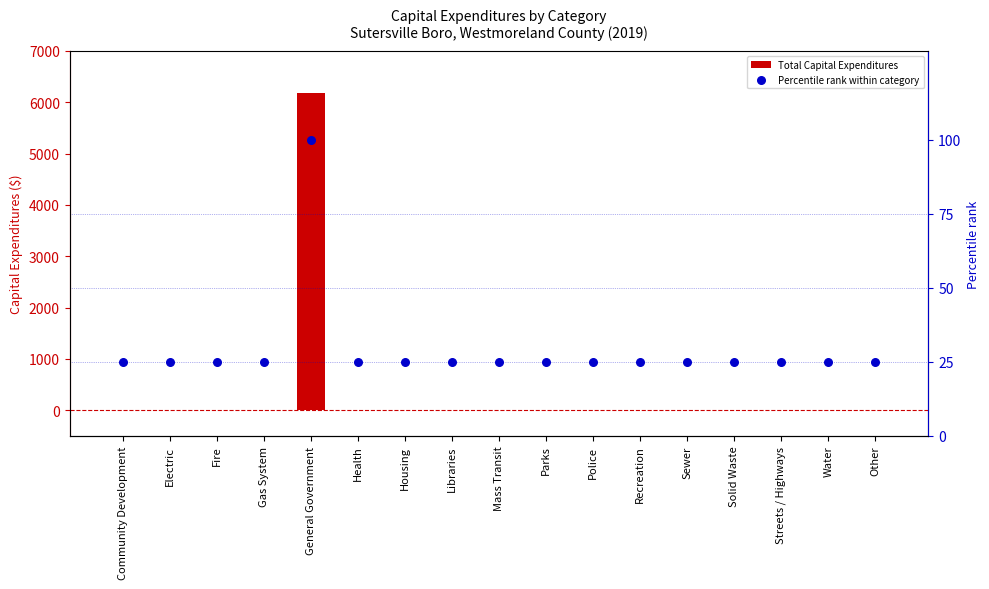

At how many categories does at least one series exceed 3786?

1